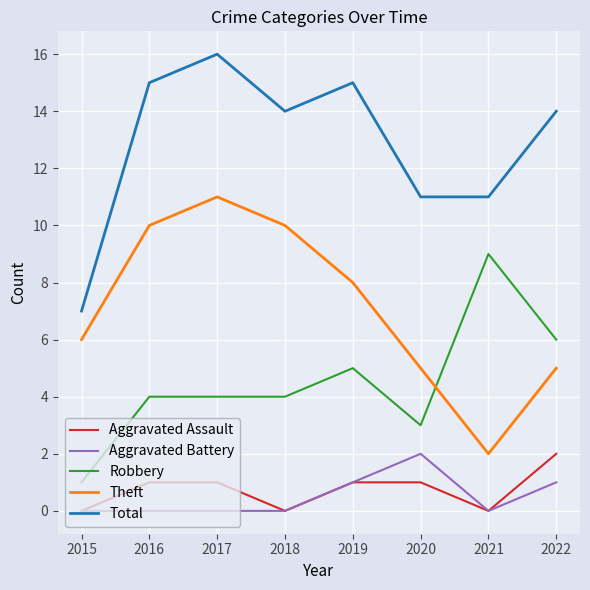

The Theft series shows 12 at 2019. True or false?

False